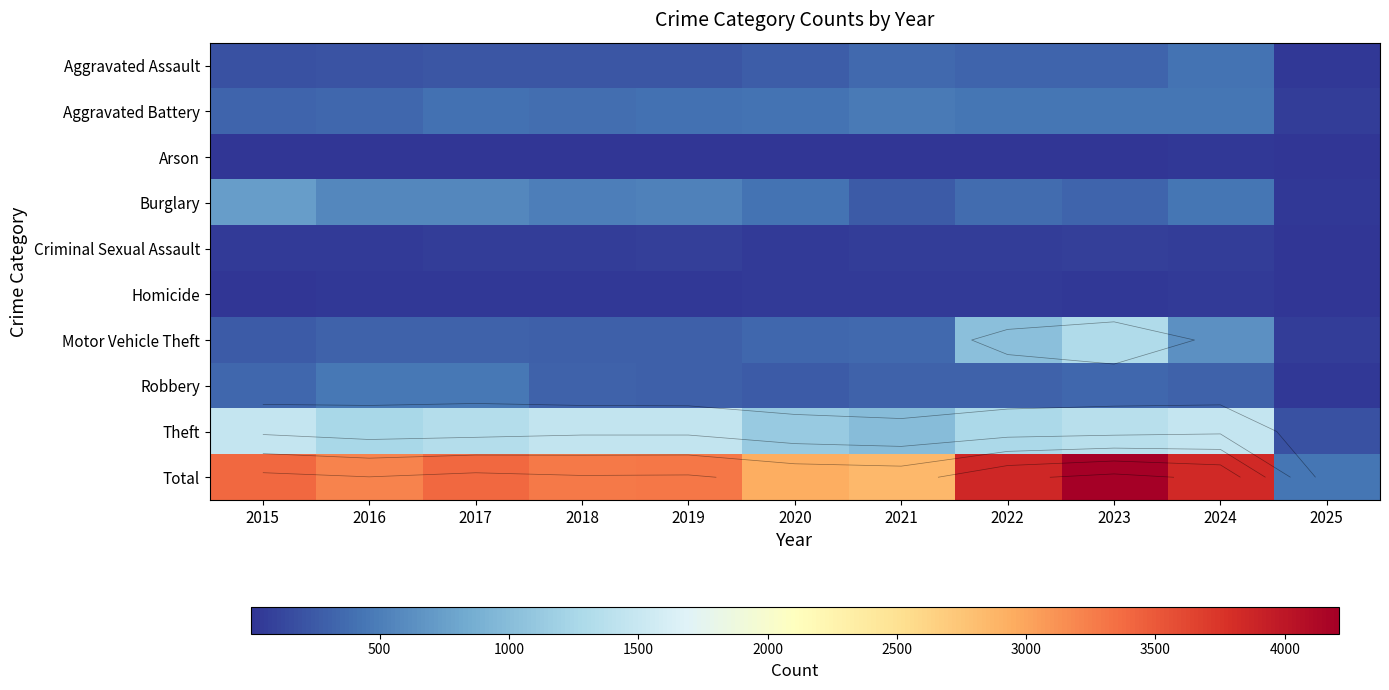

At which category is the sum across all series the highest?

2023